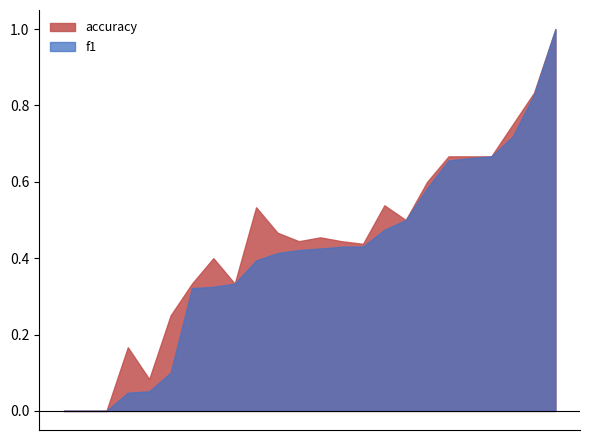

What are all the series names shown in the legend?

accuracy, f1